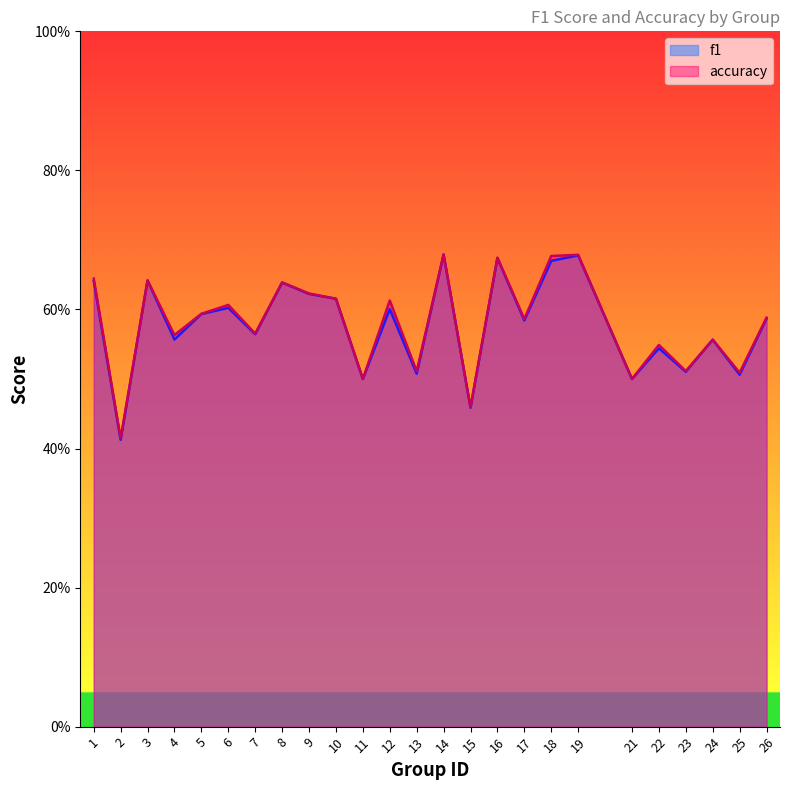

At which category does accuracy reach its first local peak?

3